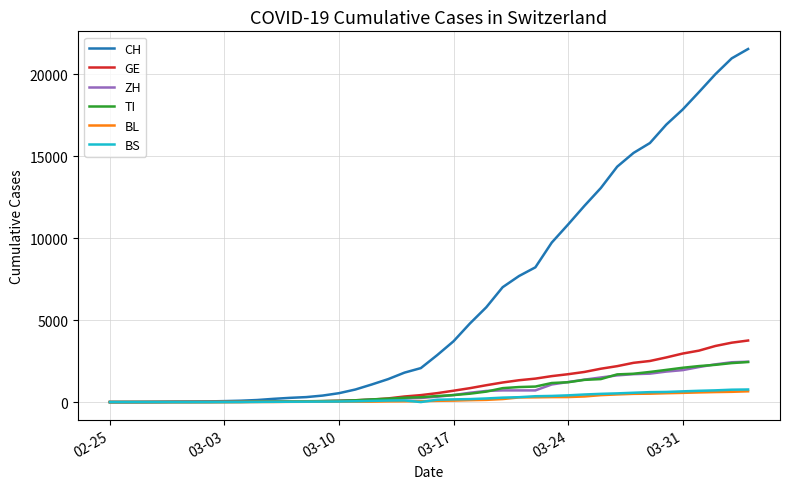

Which series has the largest total across all categories?

CH